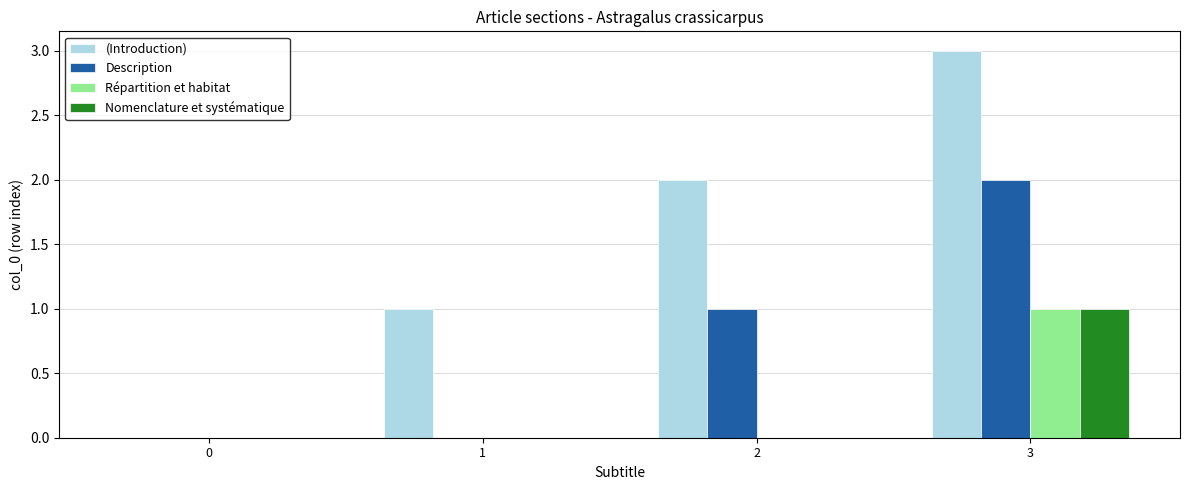

How many positive values does the (Introduction) series have?

3